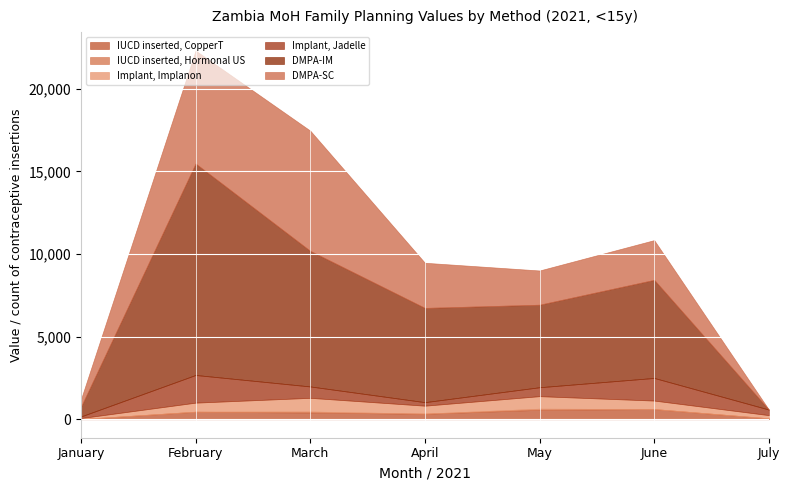

What is the difference between the DMPA-SC values at April and February?

4102.0